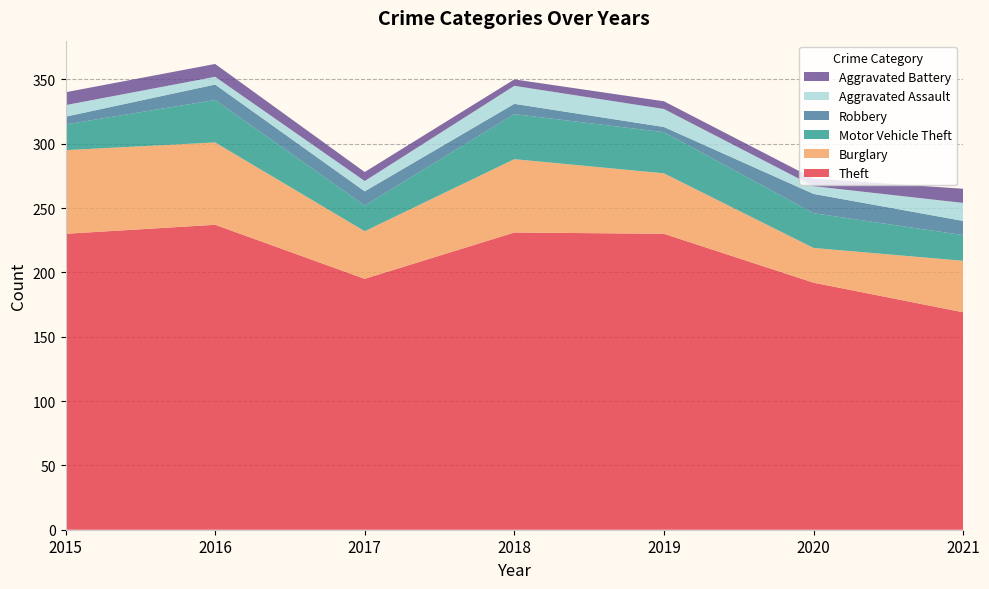

Reading left to right, list all the values displayed in this chart.

Theft: 230	237	195	231	230	192	169
Burglary: 65	64	37	57	47	27	40
Motor Vehicle Theft: 20	33	20	35	32	27	20
Robbery: 6	12	11	8	4	15	11
Aggravated Assault: 9	6	8	14	14	6	14
Aggravated Battery: 10	10	7	5	6	6	11